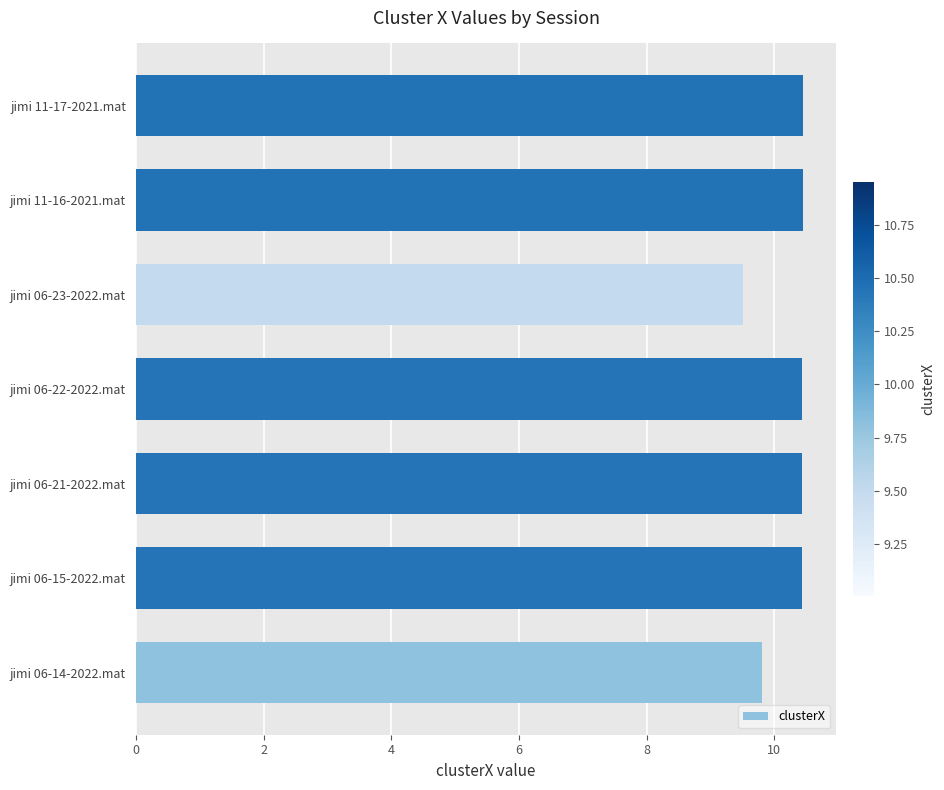

The chart shows a value of 17.7 at jimi 11-16-2021.mat. True or false?

False